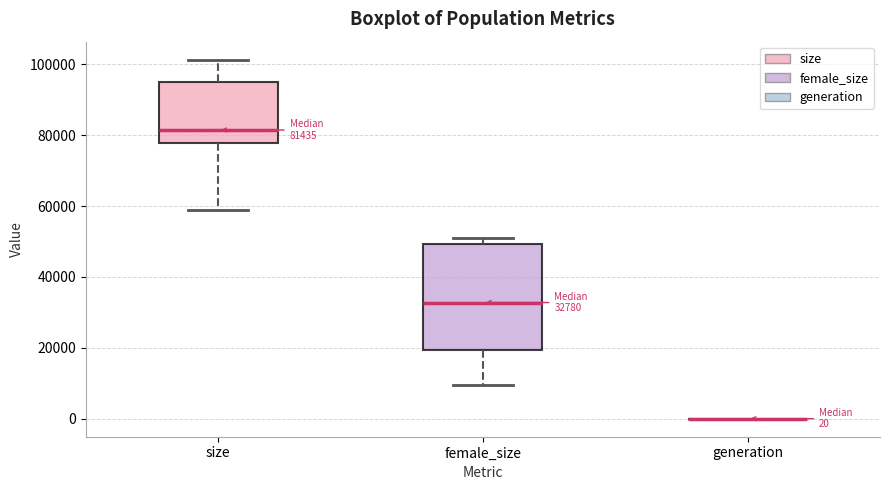

Which box is the tallest, from its lower edge to its upper edge?

female_size